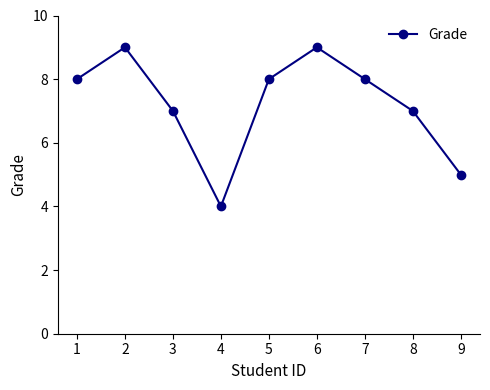

Reading left to right, what are all the values shown in this chart?

8	9	7	4	8	9	8	7	5